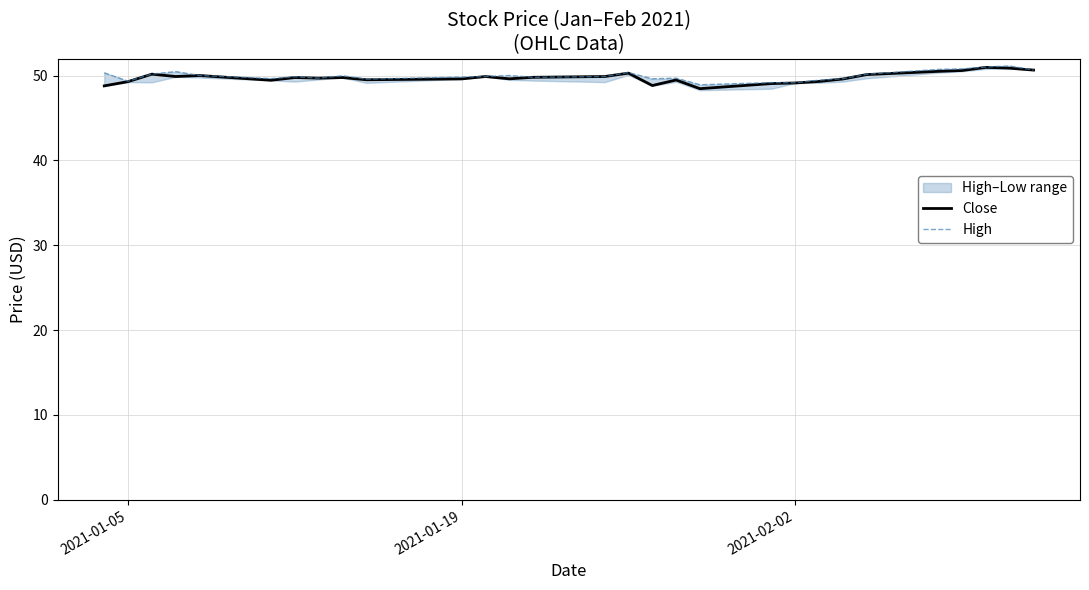

What is the minimum value for Close?

48.5